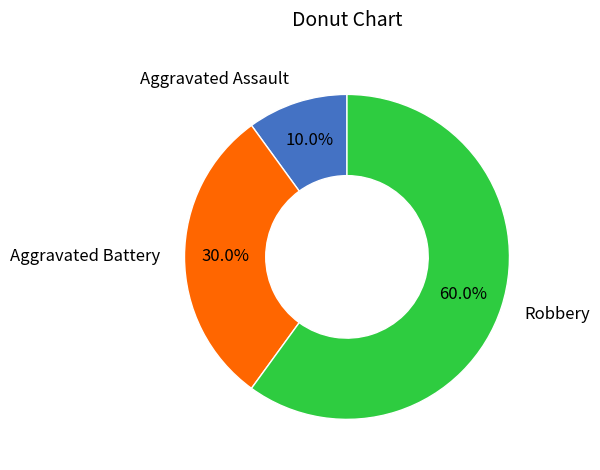

Approximately how many times larger is the value at Aggravated Battery compared to Aggravated Assault?

3.0